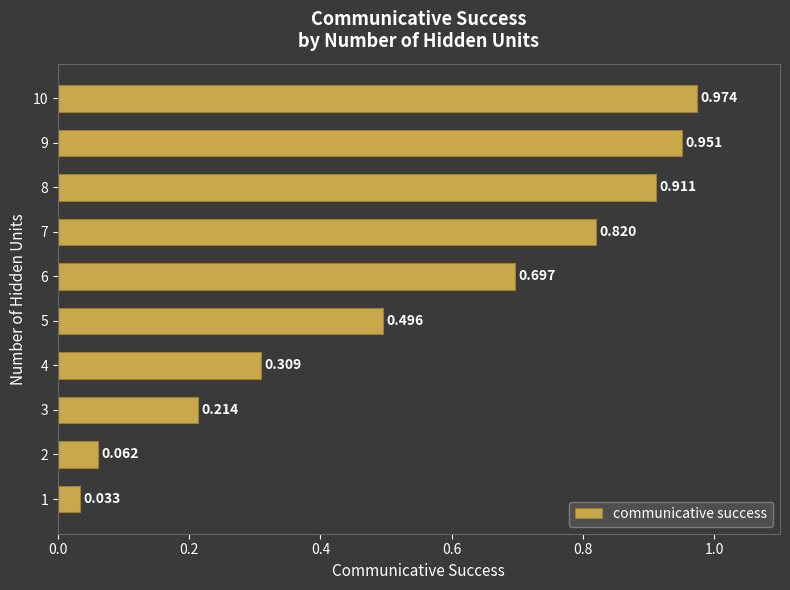

How many categories are shown in the chart?

10